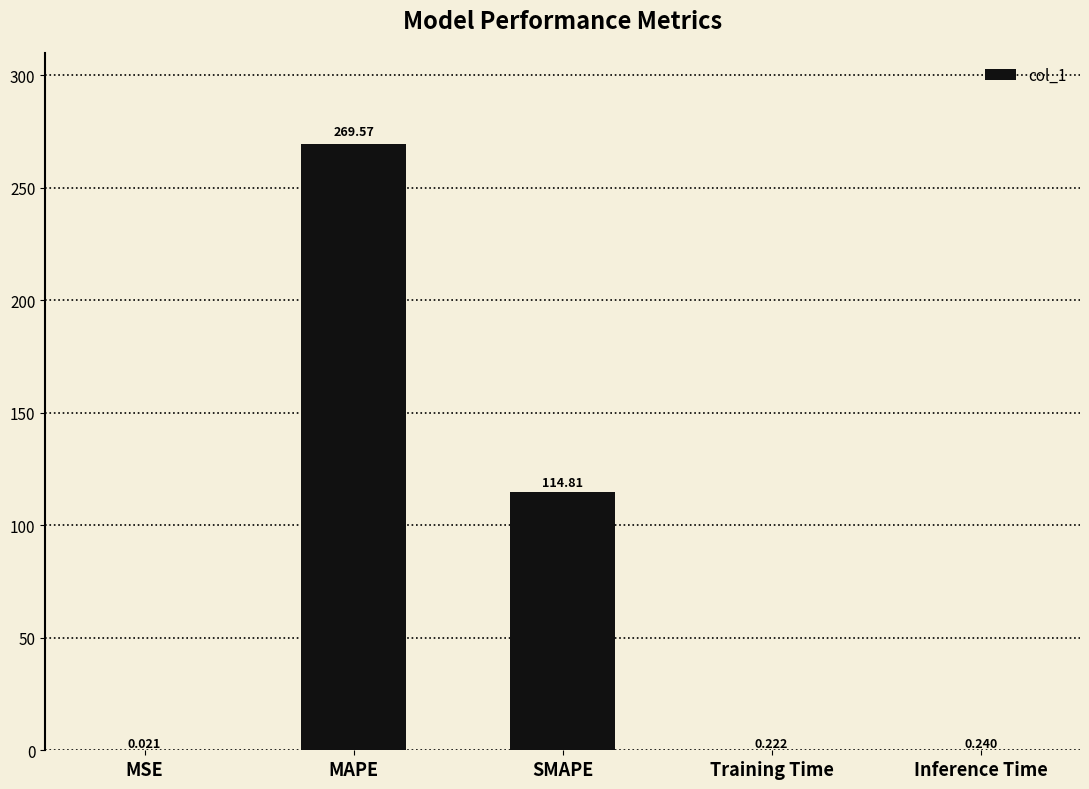

Which has a higher value, MAPE or SMAPE?

MAPE